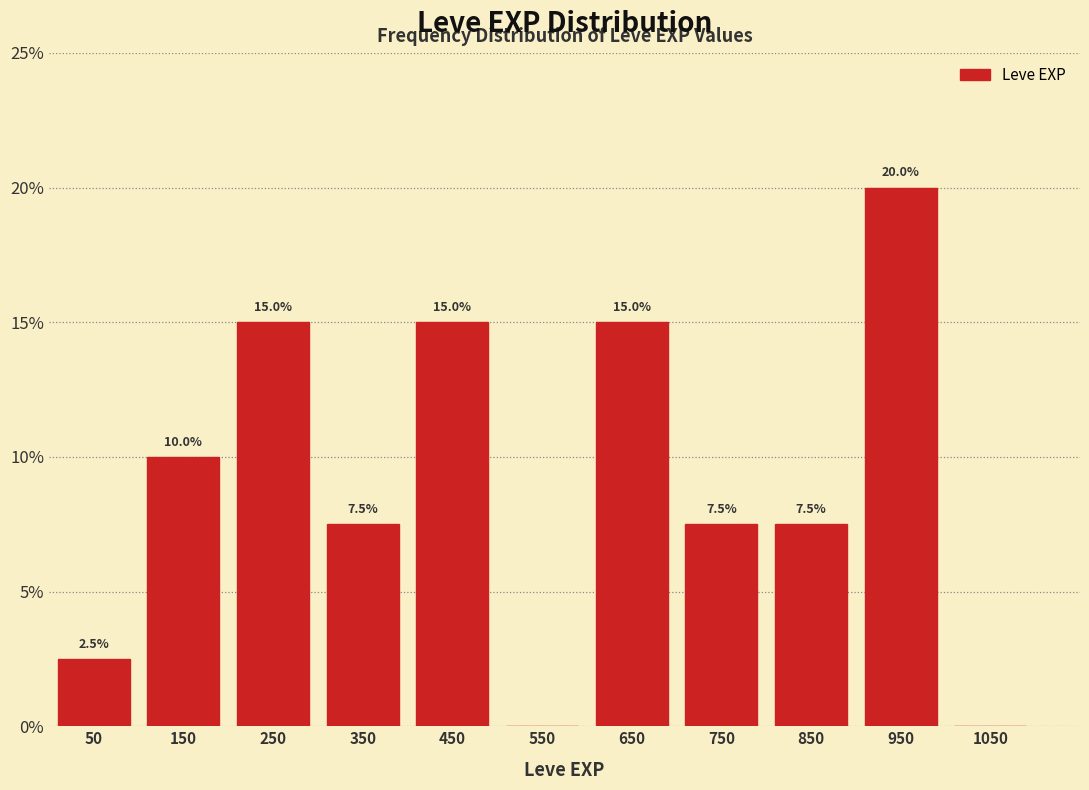

Which range on the x-axis has the tallest bar?

900 to 1000